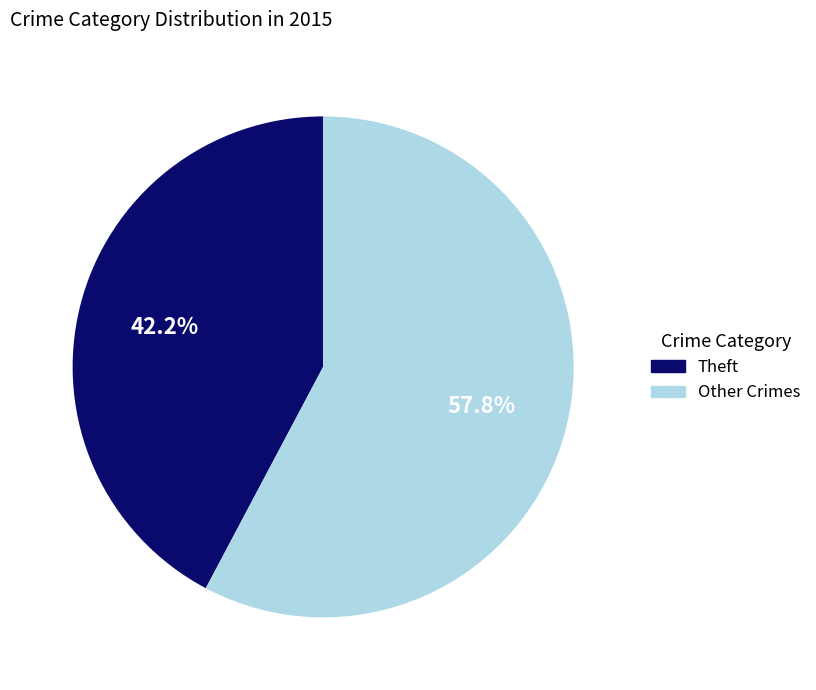

How many segments does this pie chart have?

2